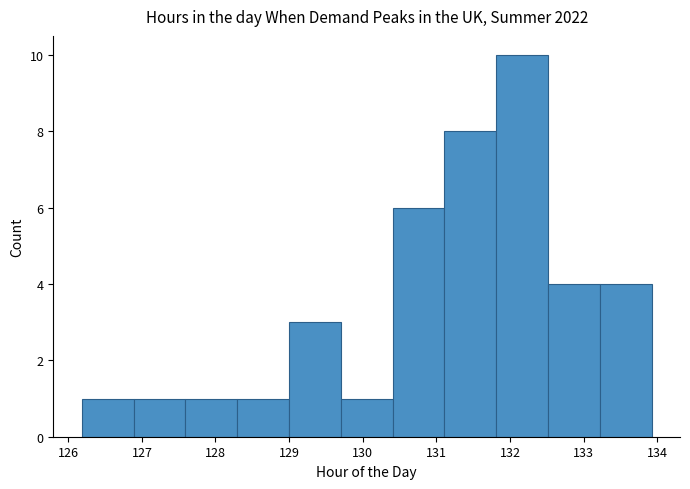

Which range on the x-axis has the tallest bar?

131.8 to 132.5